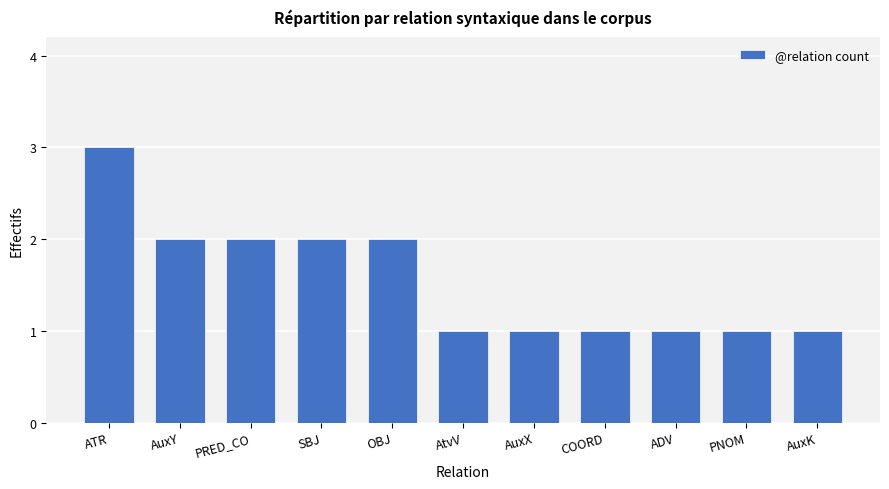

At which category does the chart reach its peak across all series?

ATR